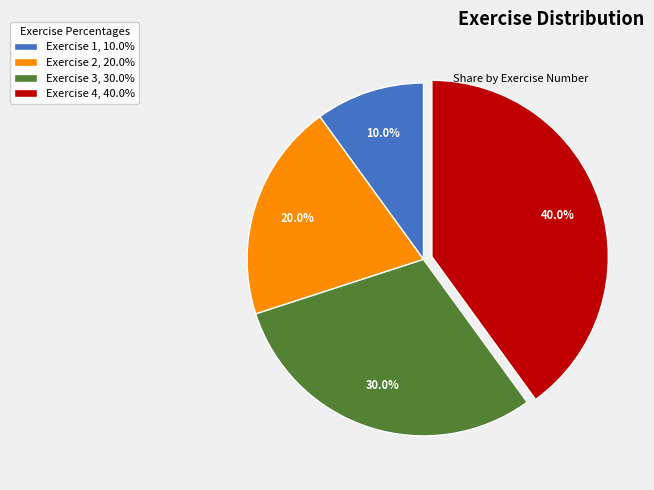

To the nearest percent, what is the difference between the largest and smallest slice percentages?

30%